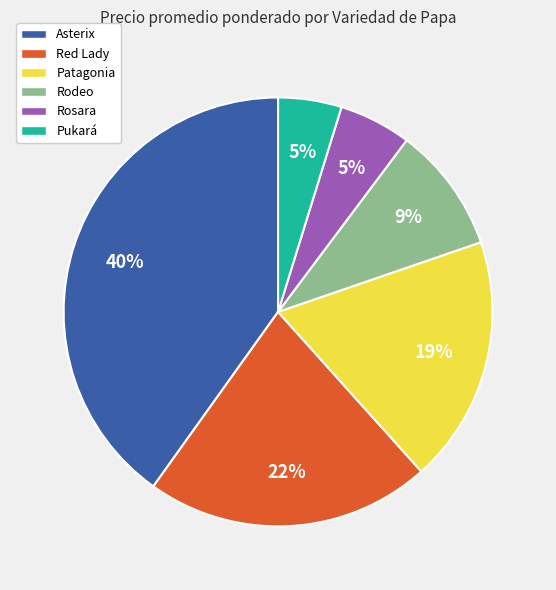

To the nearest percent, what is the average slice percentage?

17%